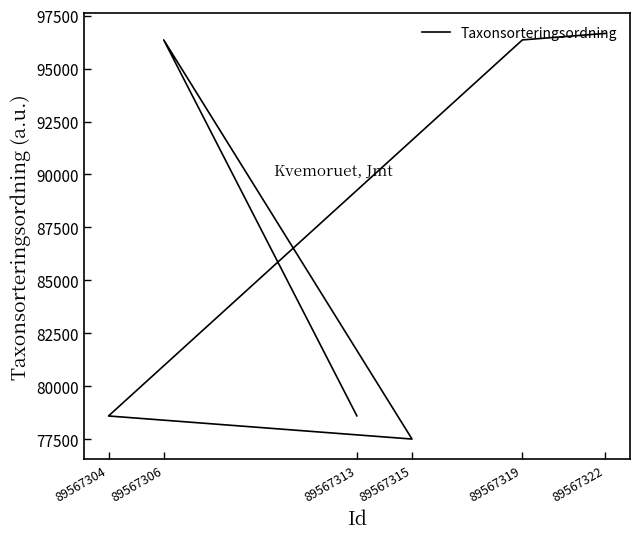

How many points are higher than both their immediate neighbors (excluding endpoints)?

1